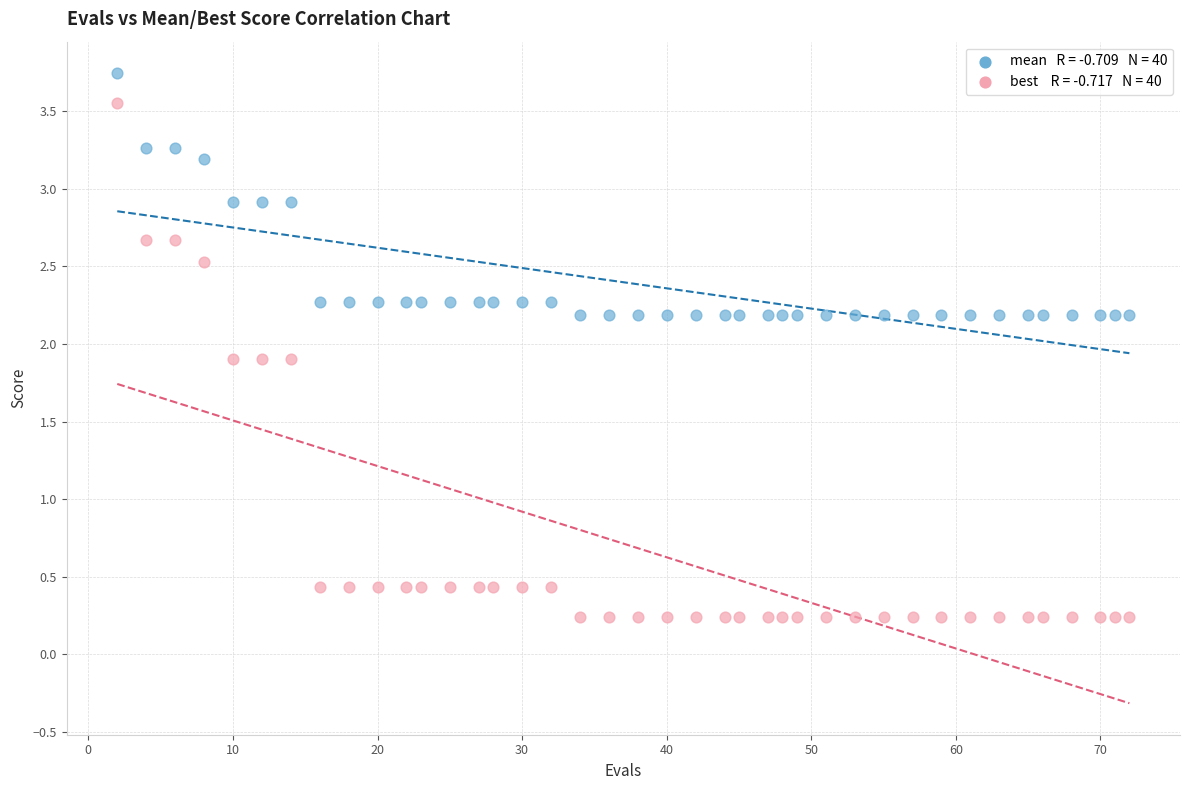

Across all data points, what is the range of Y values (max minus min)?

3.5